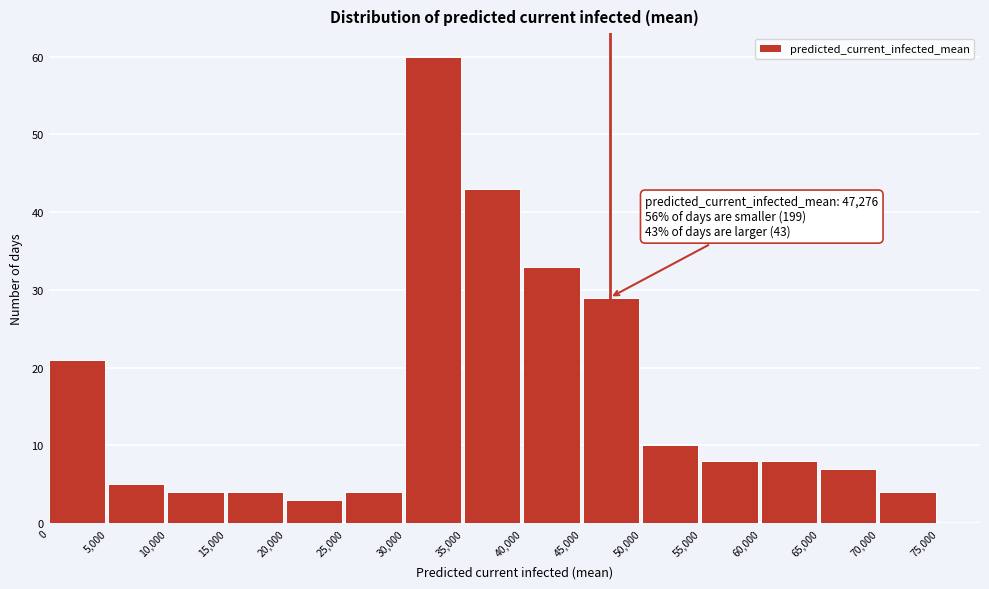

Which range on the x-axis has the tallest bar?

30,000 to 35,000